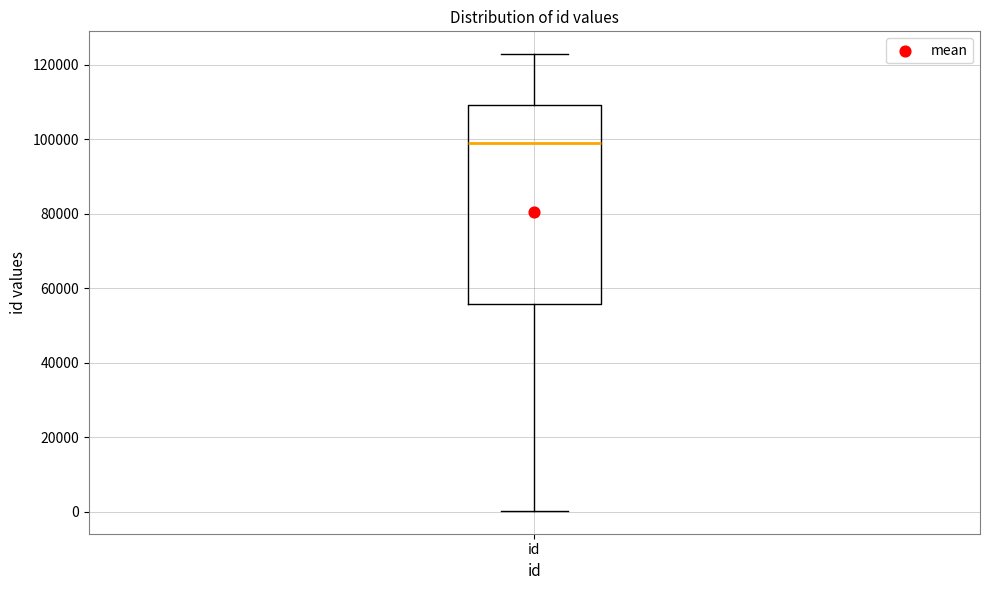

Read this box plot against the y-axis: the position of the median line, the range covered by the box, and the ends of both whiskers. The values are not printed on the chart, so give them approximately, as read against the axis.

median 98000, box 56000 to 110000, whiskers 0 to 122000